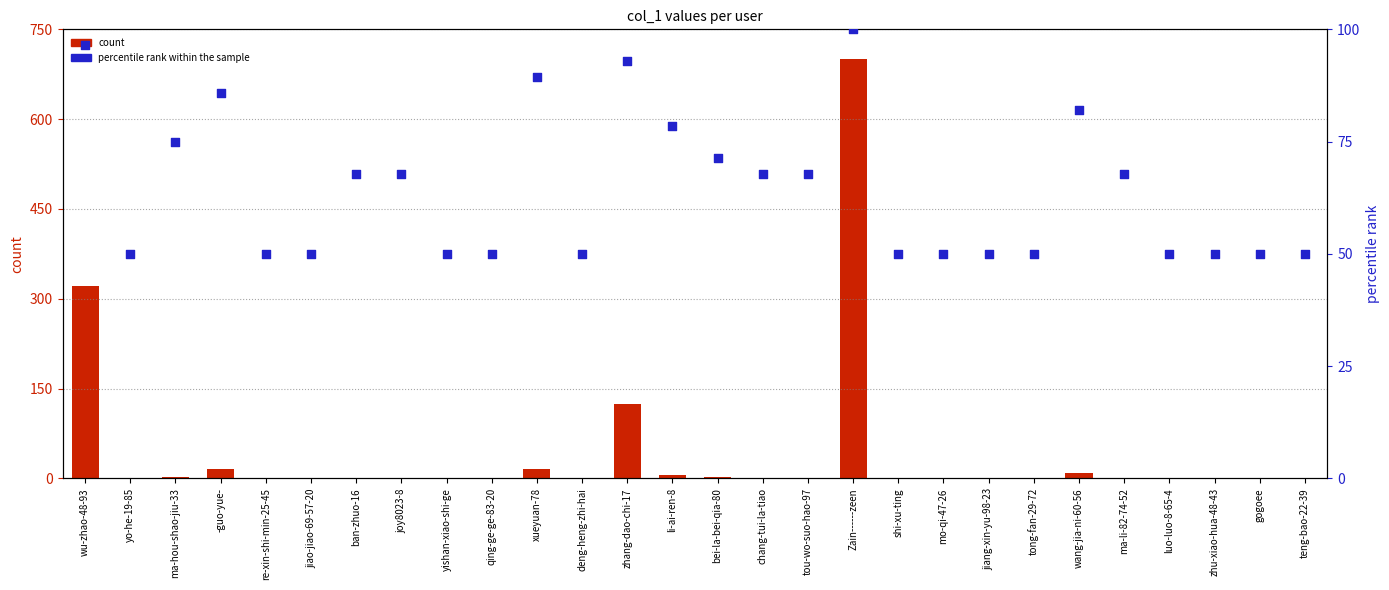

What is the total value across all series at xueyuan-78?

105.3